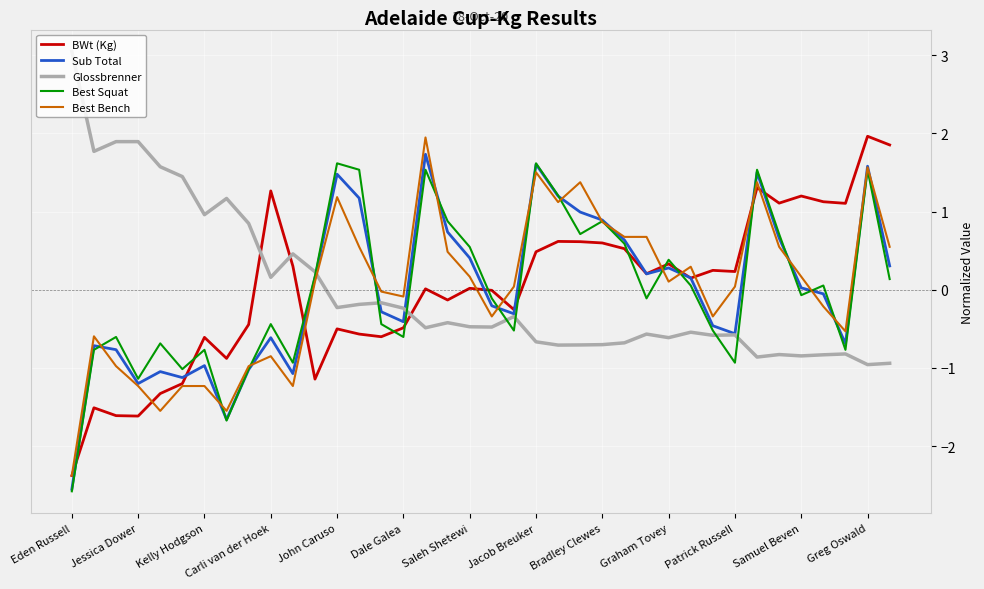

What is the highest value of the Best Squat series?

1.6